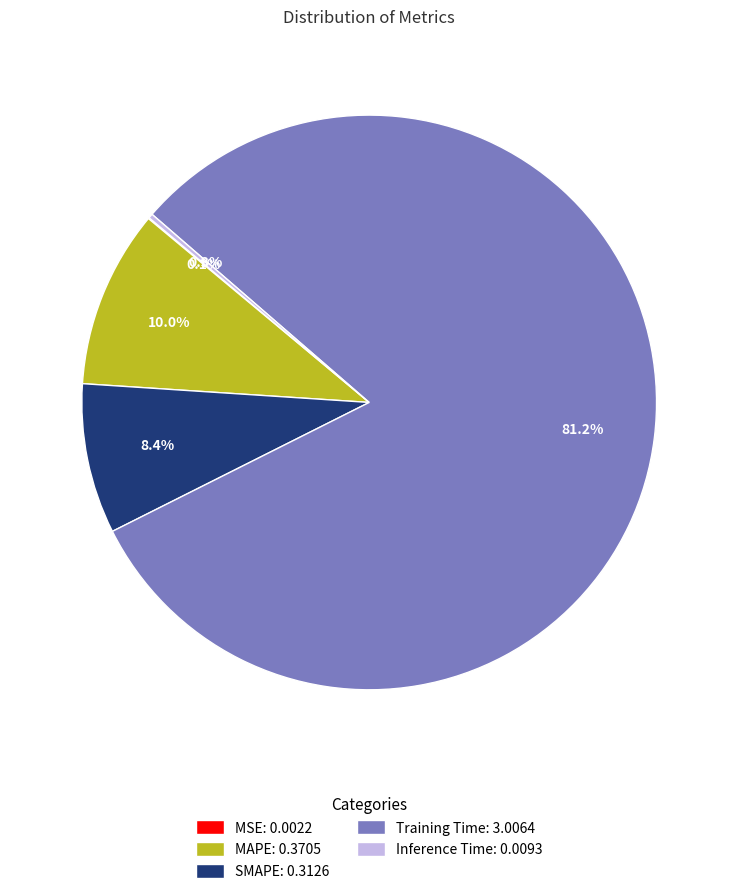

Which slice is the largest?

Training Time